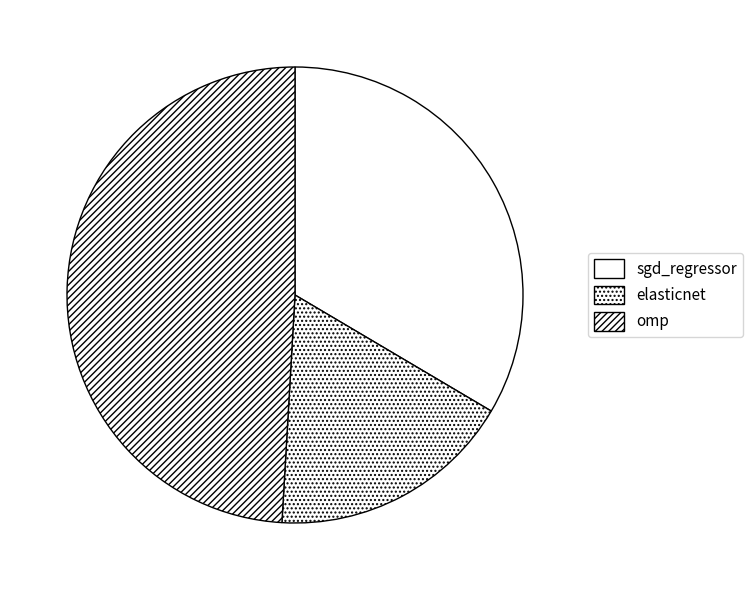

To the nearest percent, what is the difference between the largest and smallest slice percentages?

32%